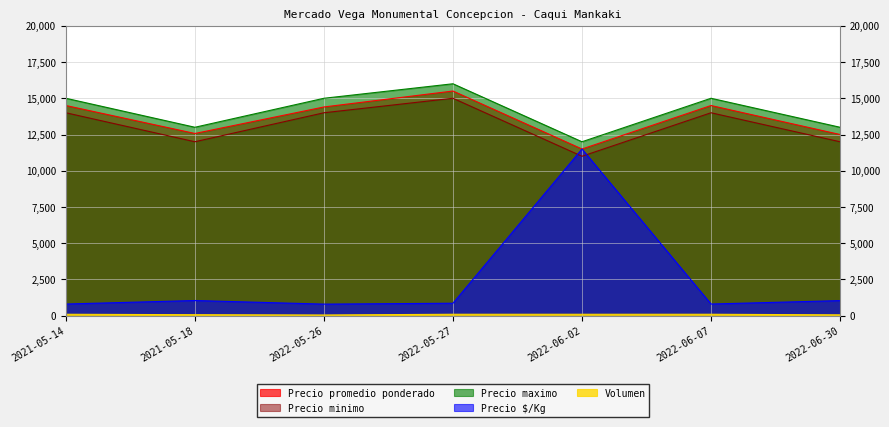

How many categories are shown in the chart?

7